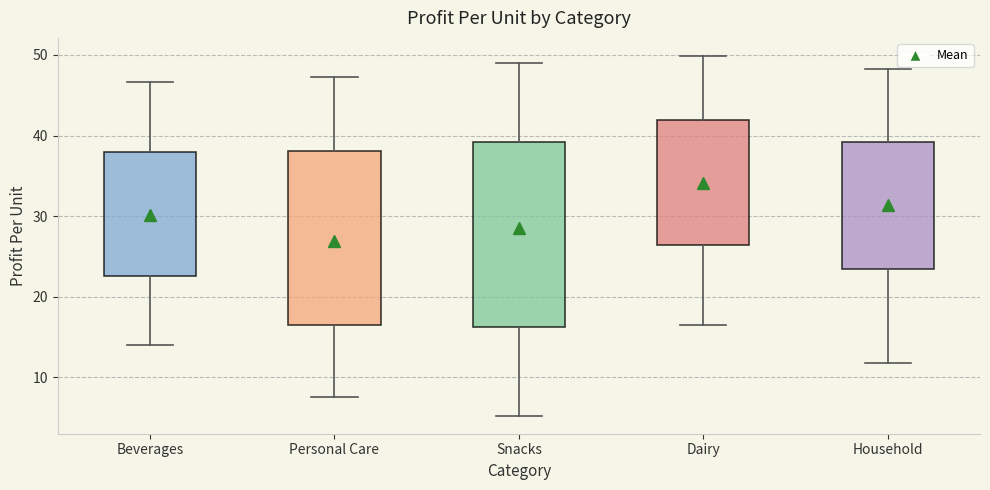

Reading left to right, transcribe this box plot: for each box, give where its median line is, the range the box spans, and where its two whiskers end, as read against the y-axis. The values are not printed on the chart, so give them approximately, as read against the axis.

Beverages: median 30, box 23 to 38, whiskers 14 to 47
Personal Care: median 27, box 16 to 38, whiskers 8 to 47
Snacks: median 29, box 16 to 39, whiskers 5 to 49
Dairy: median 35, box 26 to 42, whiskers 17 to 50
Household: median 32, box 23 to 39, whiskers 12 to 48